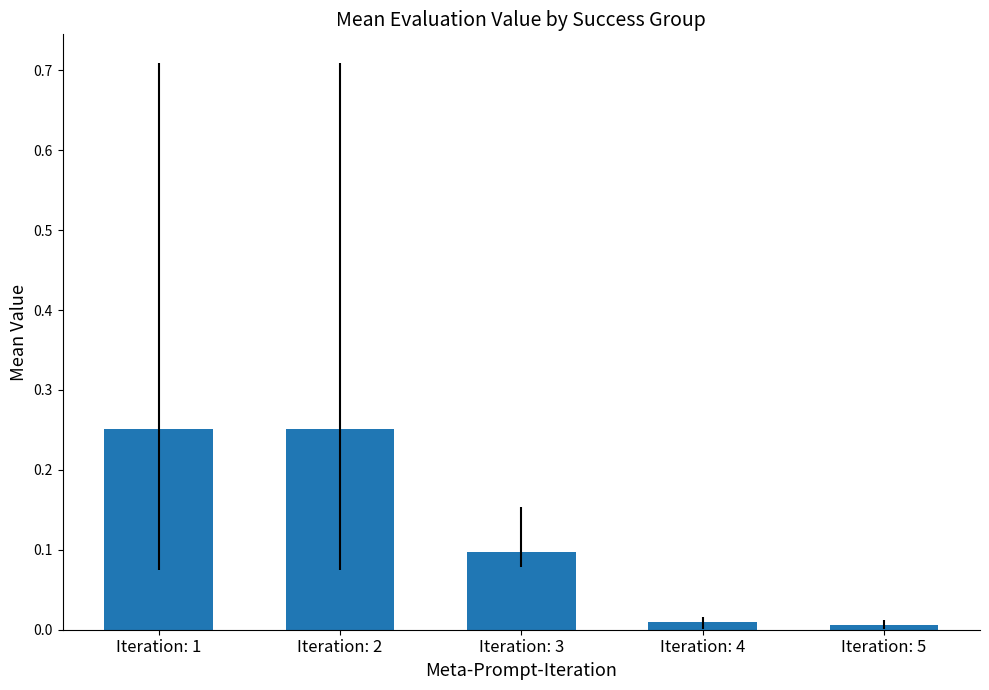

What is the sum of all values?

0.6